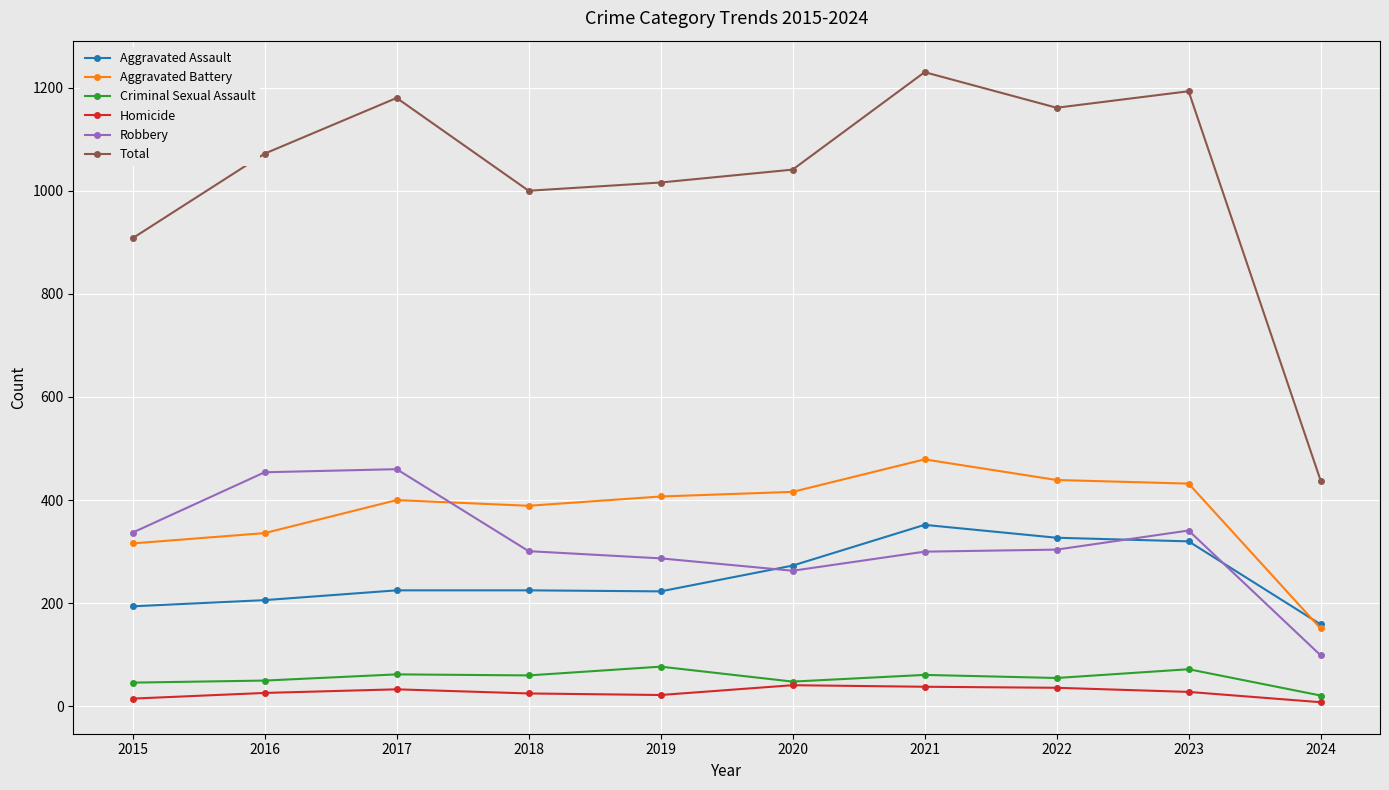

Which series has the largest total across all categories?

Total